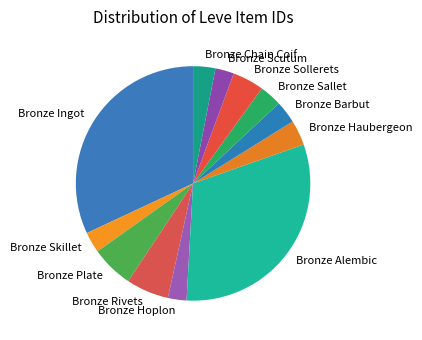

True or false: Bronze Rivets accounts for 6% of the total.

True